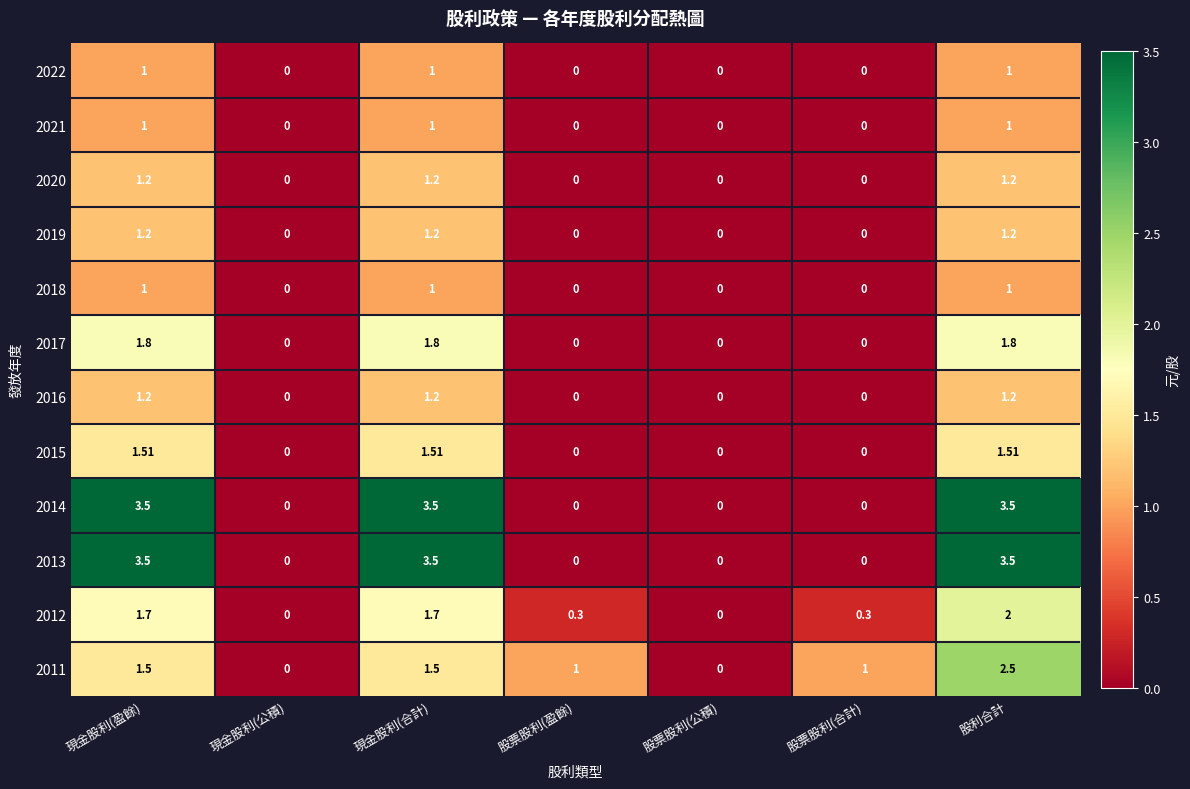

Is the value of 2011 at 股利合計 greater than the value of 2020 at 股利合計?

Yes